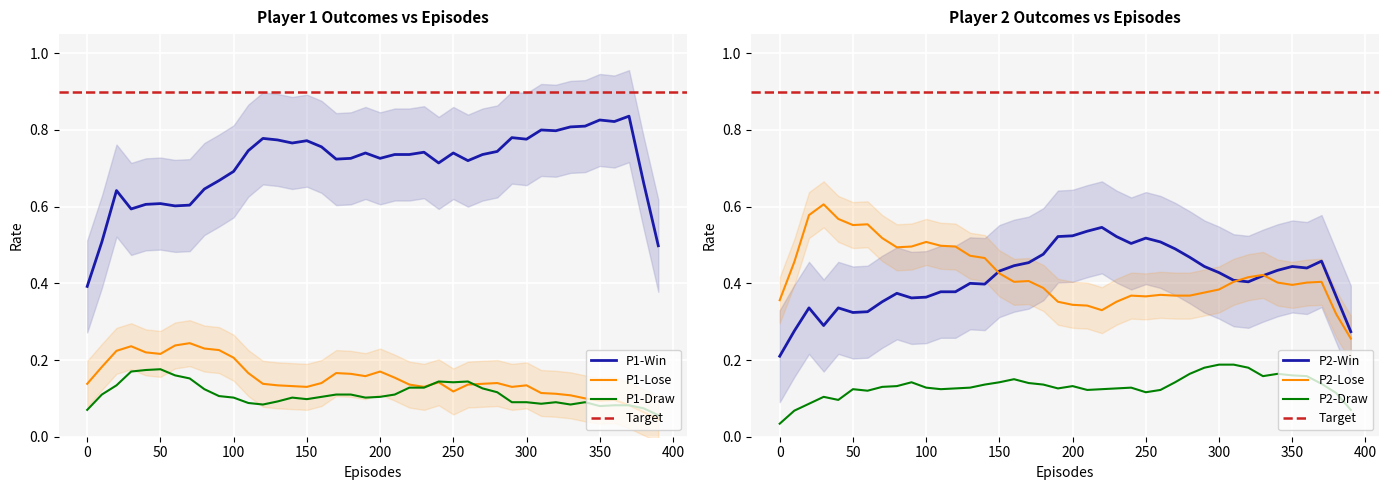

True or false: P1-Win and P1-Draw cross at least once.

False